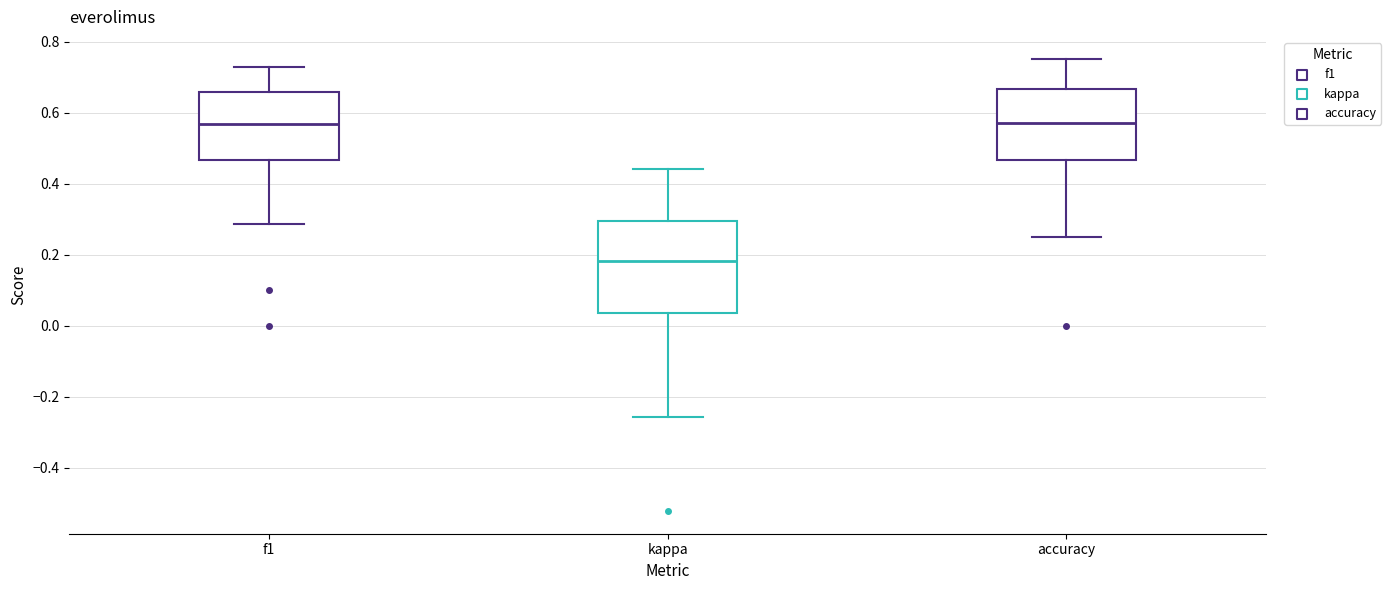

Reading left to right, transcribe this box plot: for each box, give where its median line is, the range the box spans, and where its two whiskers end, as read against the y-axis. The values are not printed on the chart, so give them approximately, as read against the axis.

f1: median 0.56, box 0.46 to 0.66, whiskers 0.28 to 0.72
kappa: median 0.18, box 0.04 to 0.30, whiskers -0.26 to 0.44
accuracy: median 0.58, box 0.46 to 0.66, whiskers 0.26 to 0.76